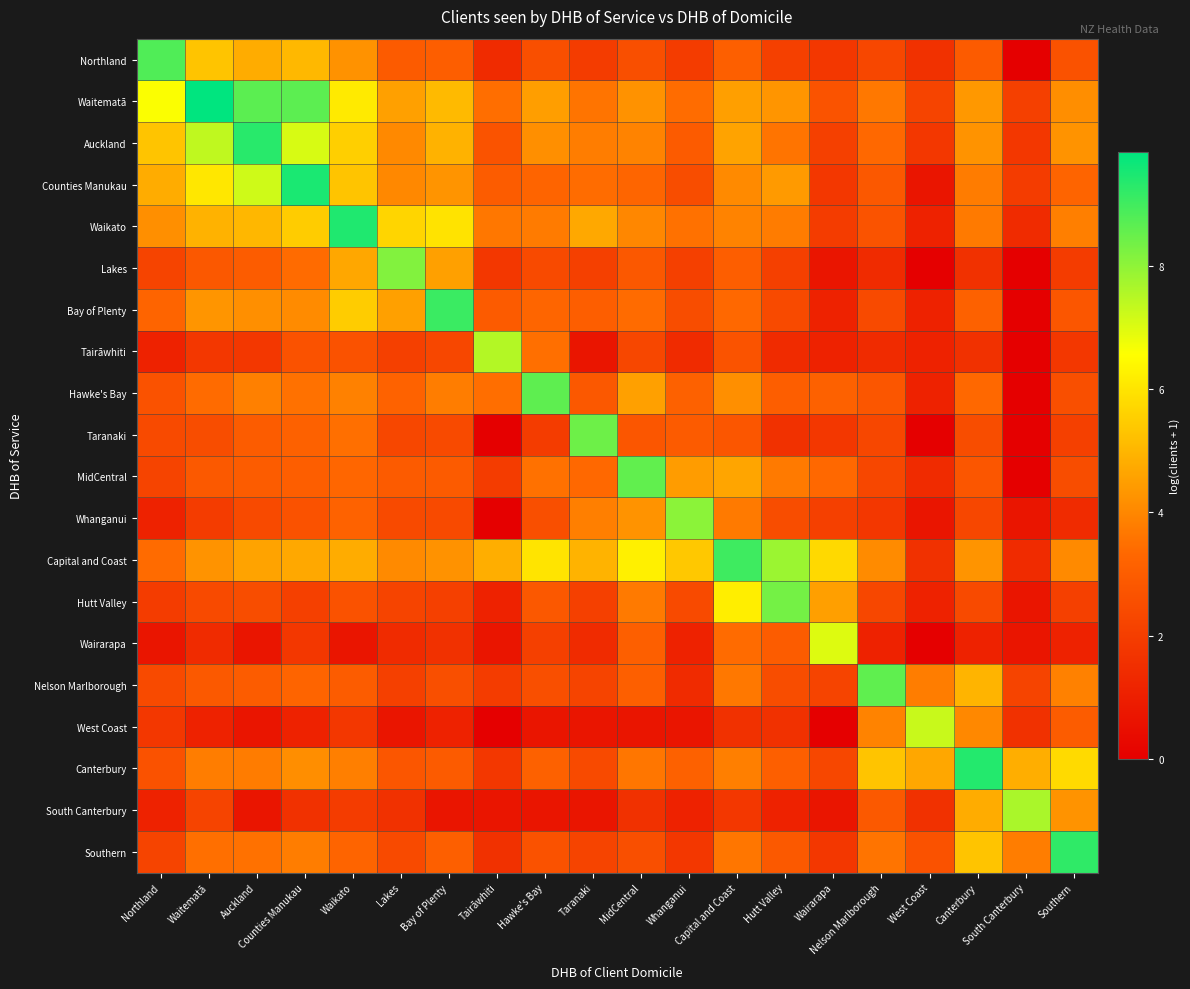

Which has a higher value, Lakes or Waikato?

Waikato